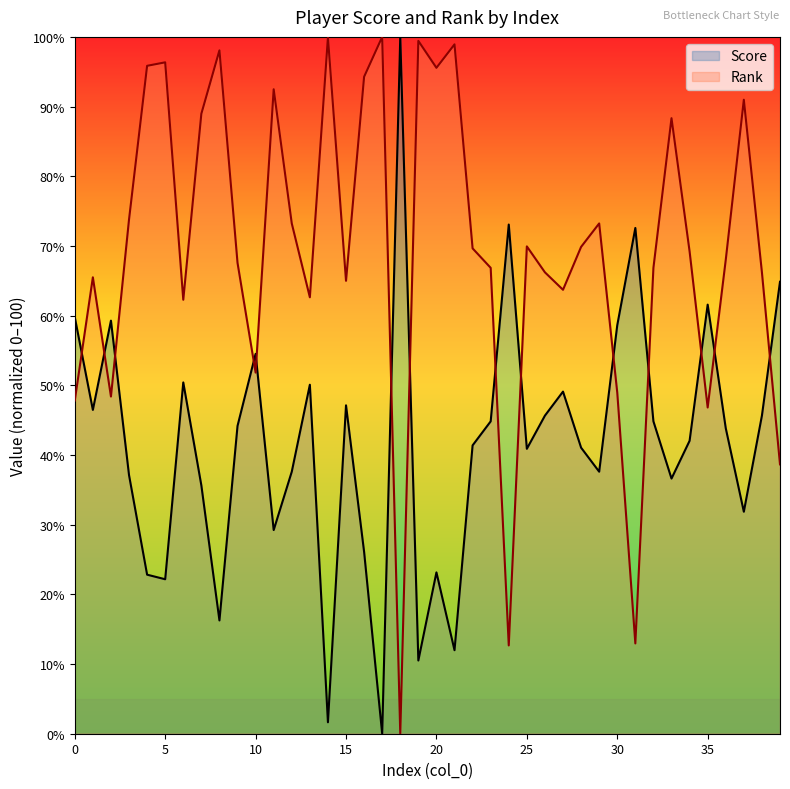

Which series has the largest total across all categories?

Rank